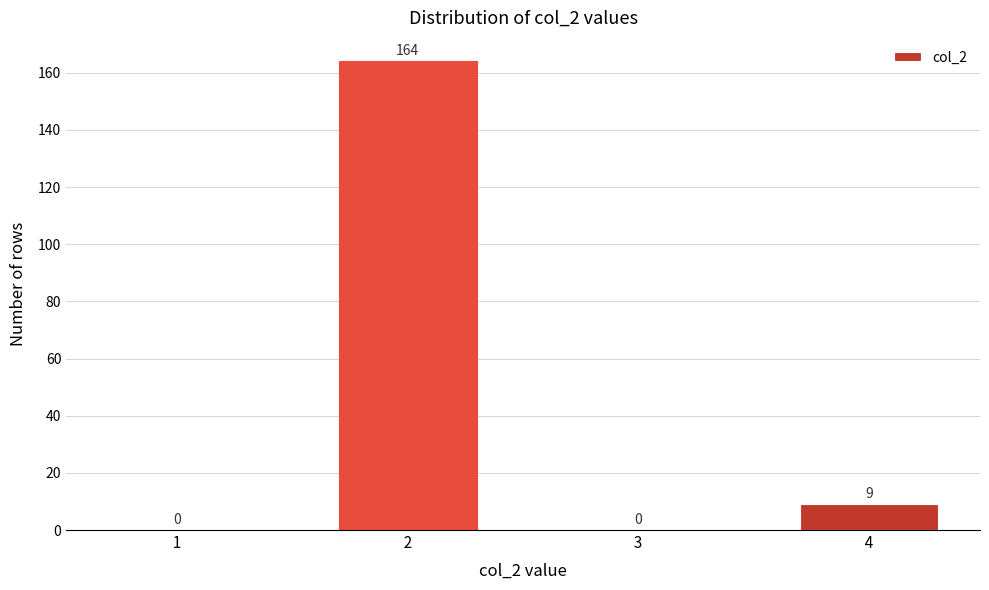

Reading left to right, transcribe all the data shown in this chart.

  1  =0	  2  =164	  3  =0	  4  =9